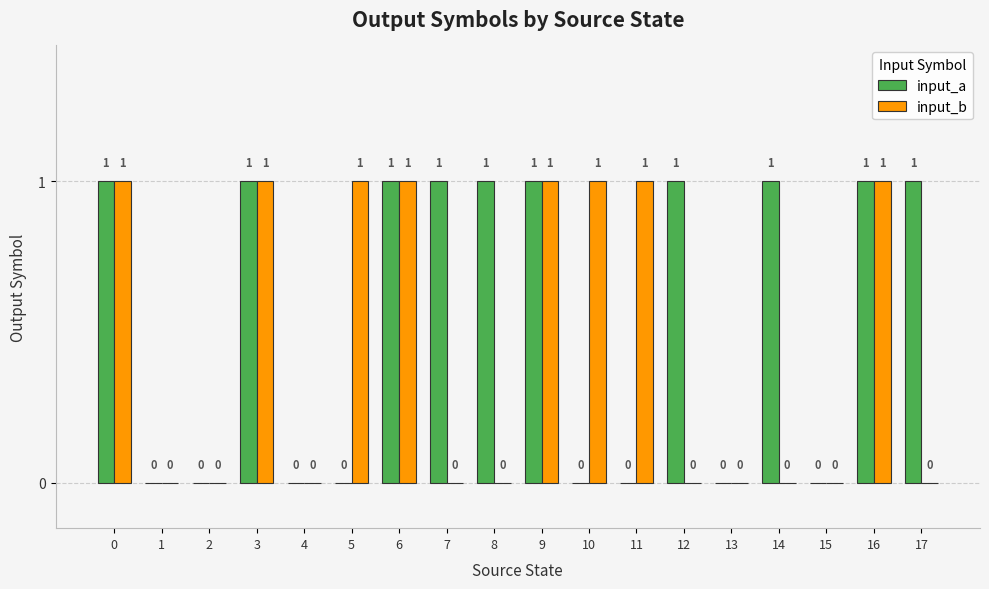

The input_b series shows 1 at 0. True or false?

True